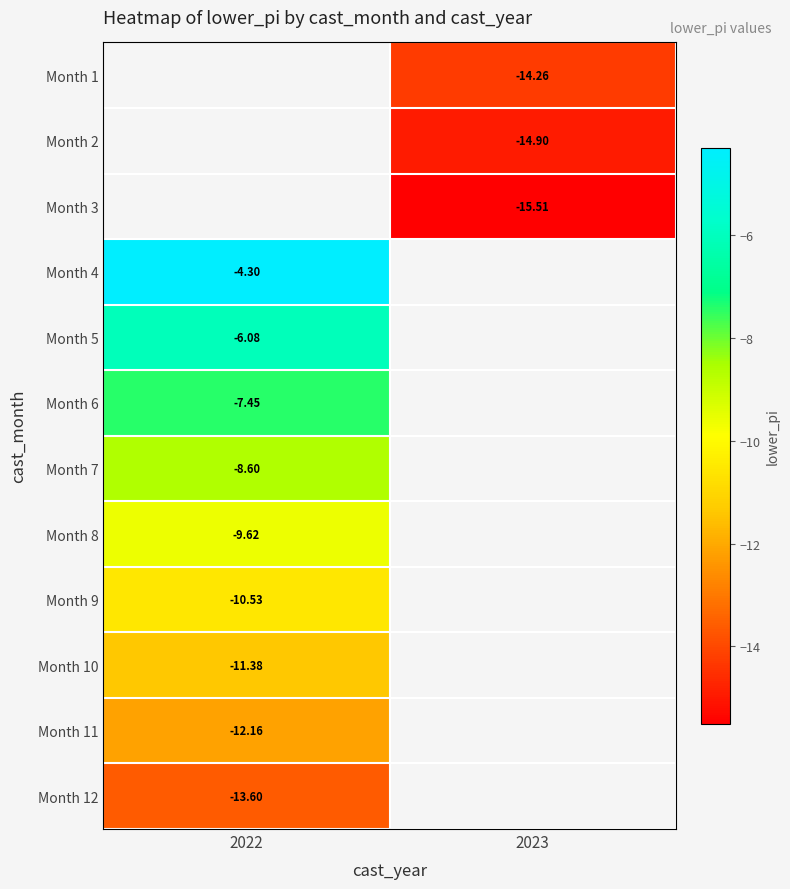

Is the value of Month 2 at 2022 greater than the value of Month 1 at 2022?

No